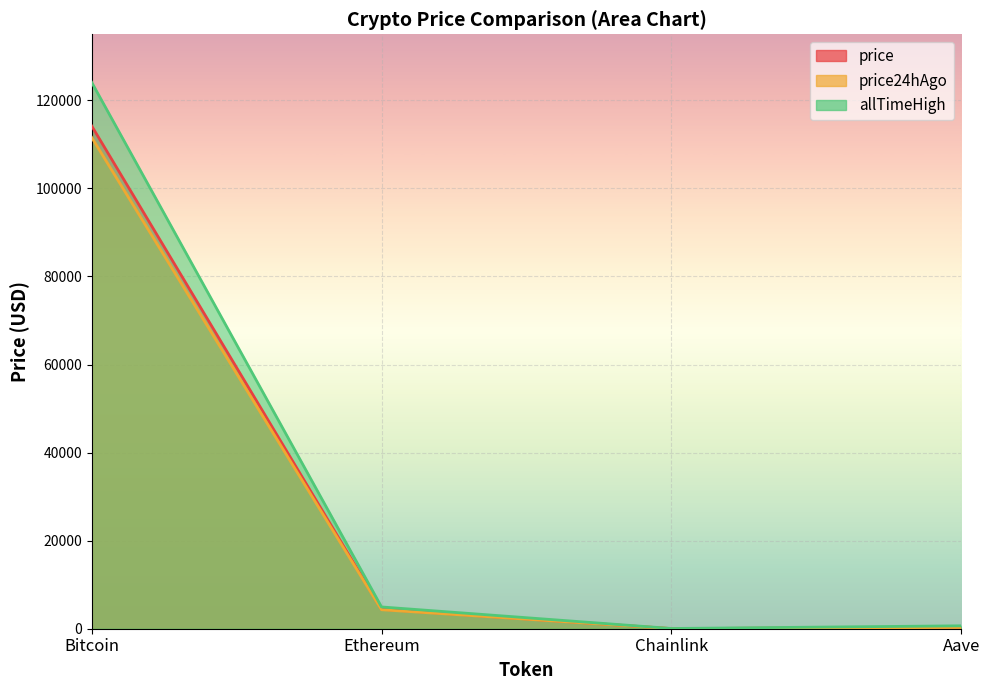

True or false: price and allTimeHigh cross at least once.

False